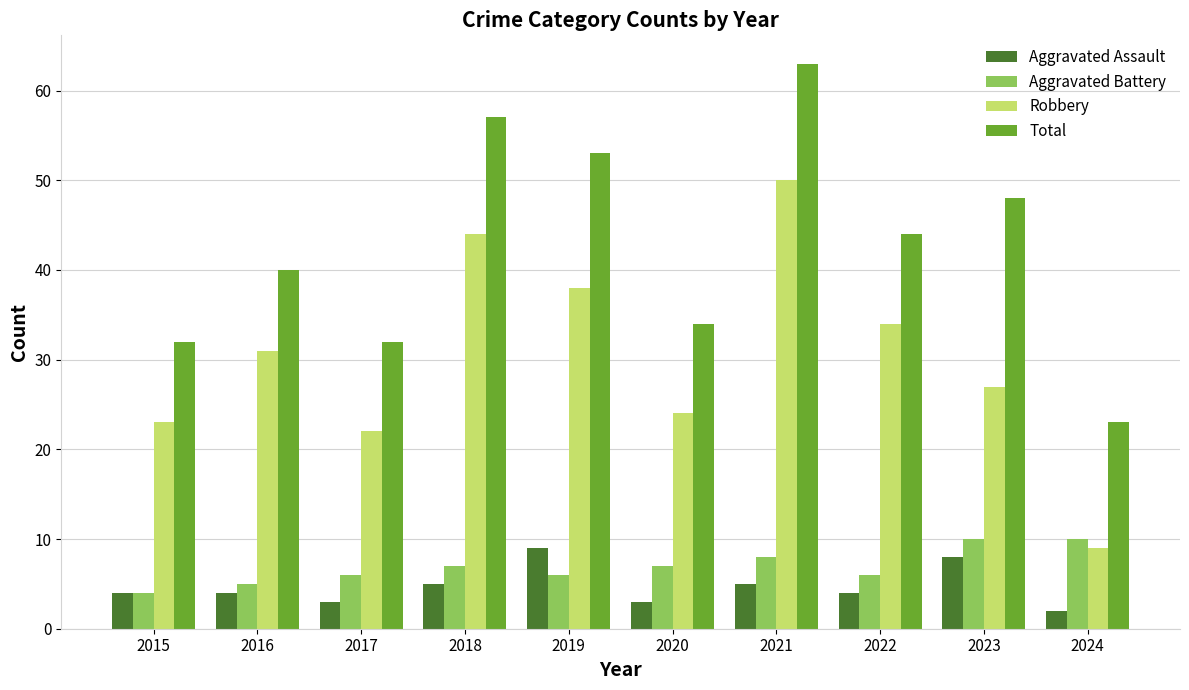

What is the value of the Robbery bar at the 8th from the left?

34